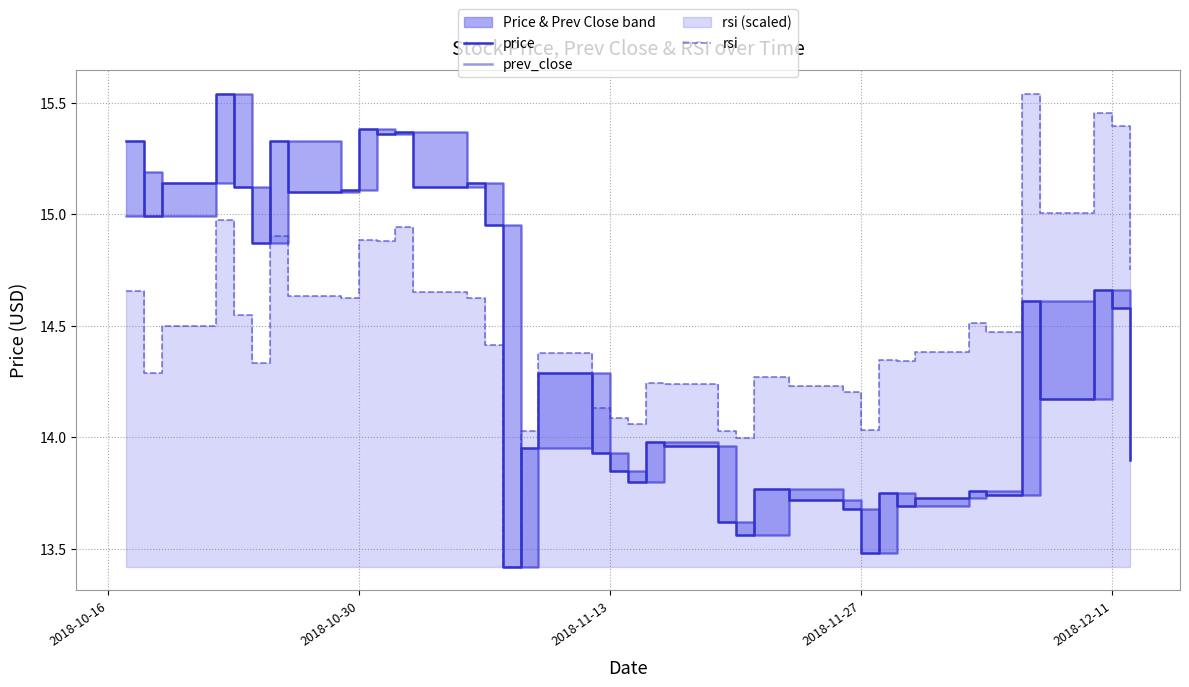

Does the chart have visible grid lines?

Yes